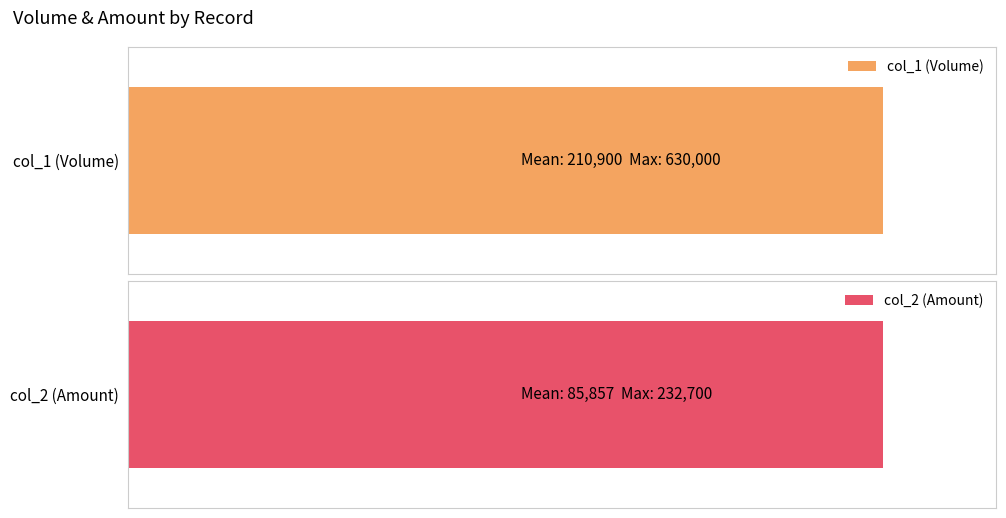

The col_2 (Amount) series shows 31863 at 13. True or false?

False